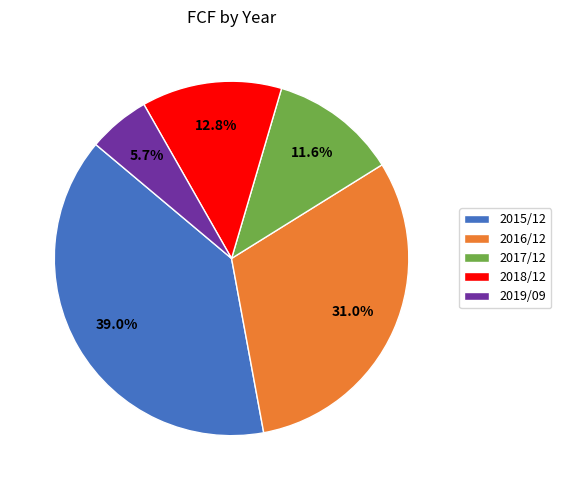

Is it true that 2018/12 is 13% of the pie?

True